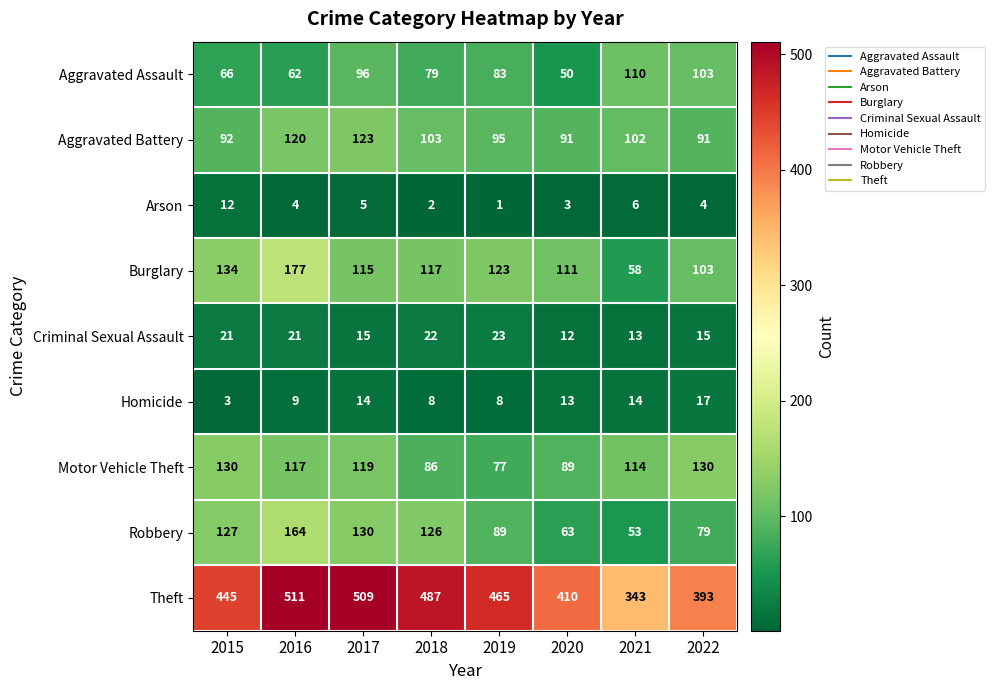

The Homicide series shows 9 at 2016. True or false?

True